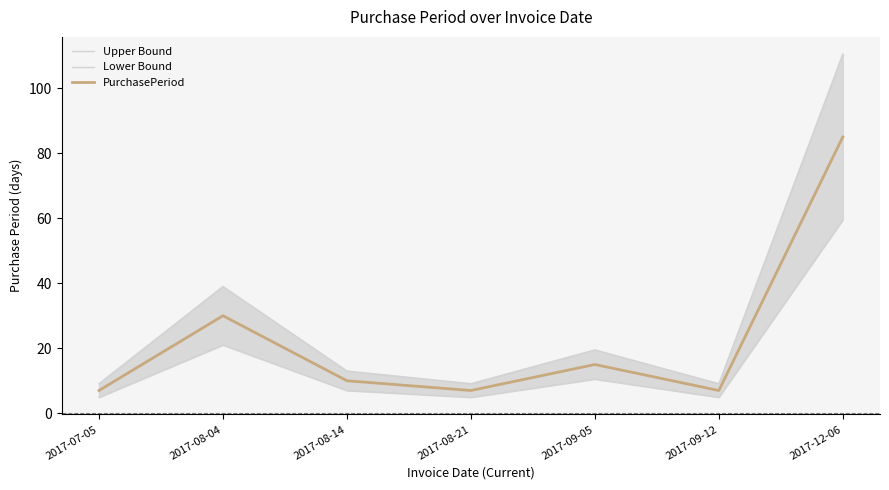

How many categories are shown in the chart?

7